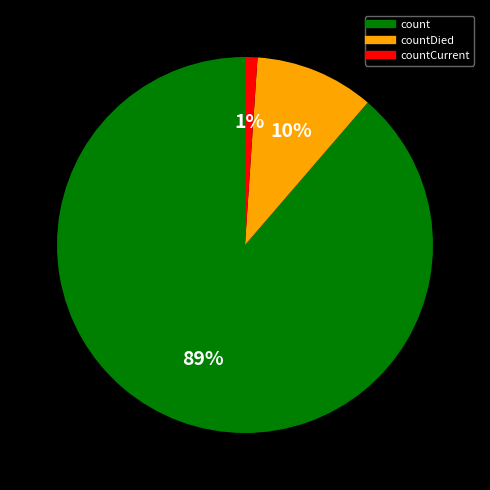

To the nearest percent, what is the average slice percentage?

33%